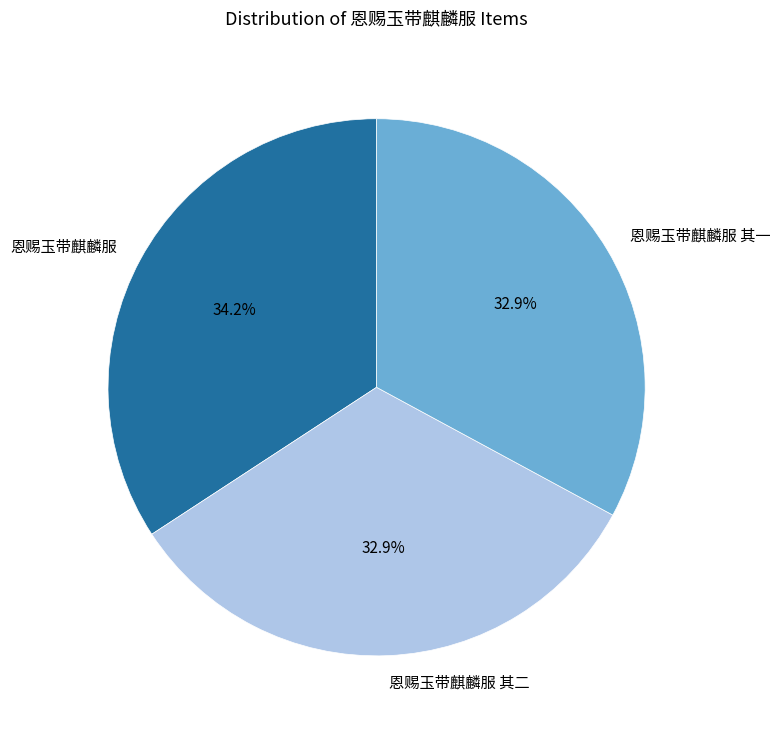

True or false: 恩赐玉带麒麟服 其一 accounts for 27% of the total.

False